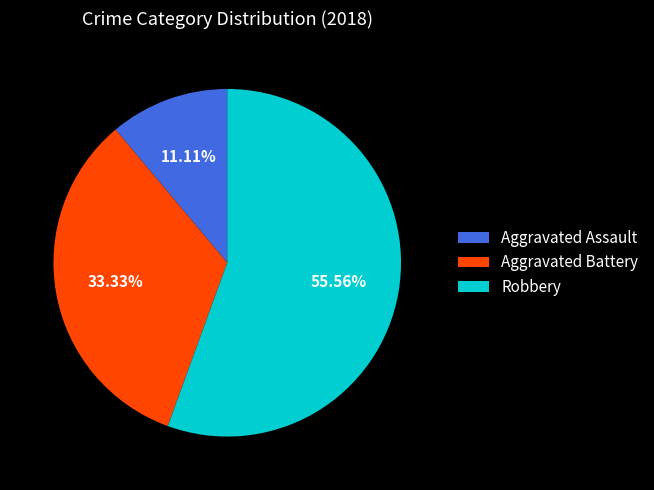

Is there a majority slice in this chart?

Yes